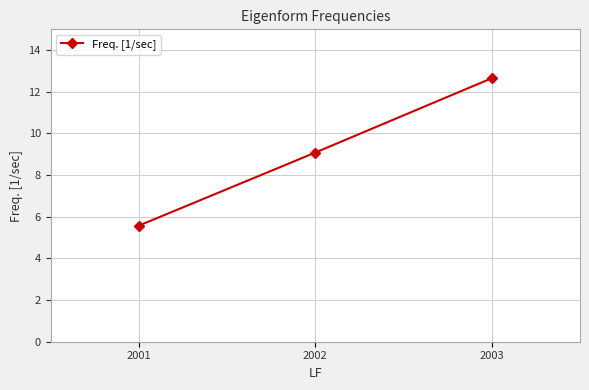

Is it true that the value at 2001 is 8.9?

False